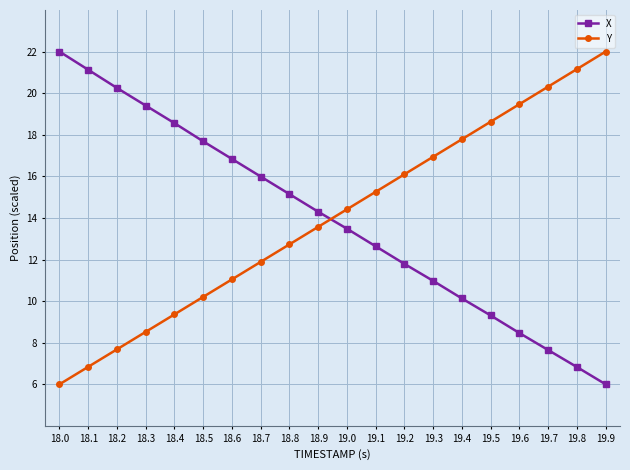

What is the spread (max minus min) of values at 18.1?

14.3